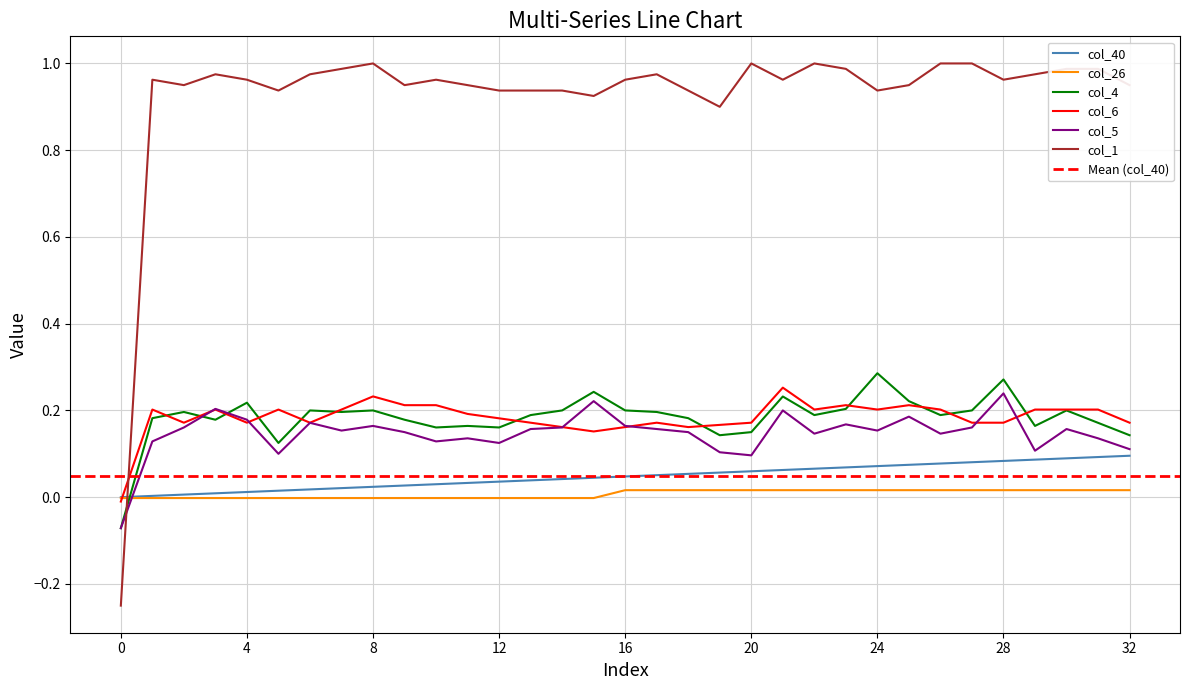

At which category does col_4 reach its first local peak?

2